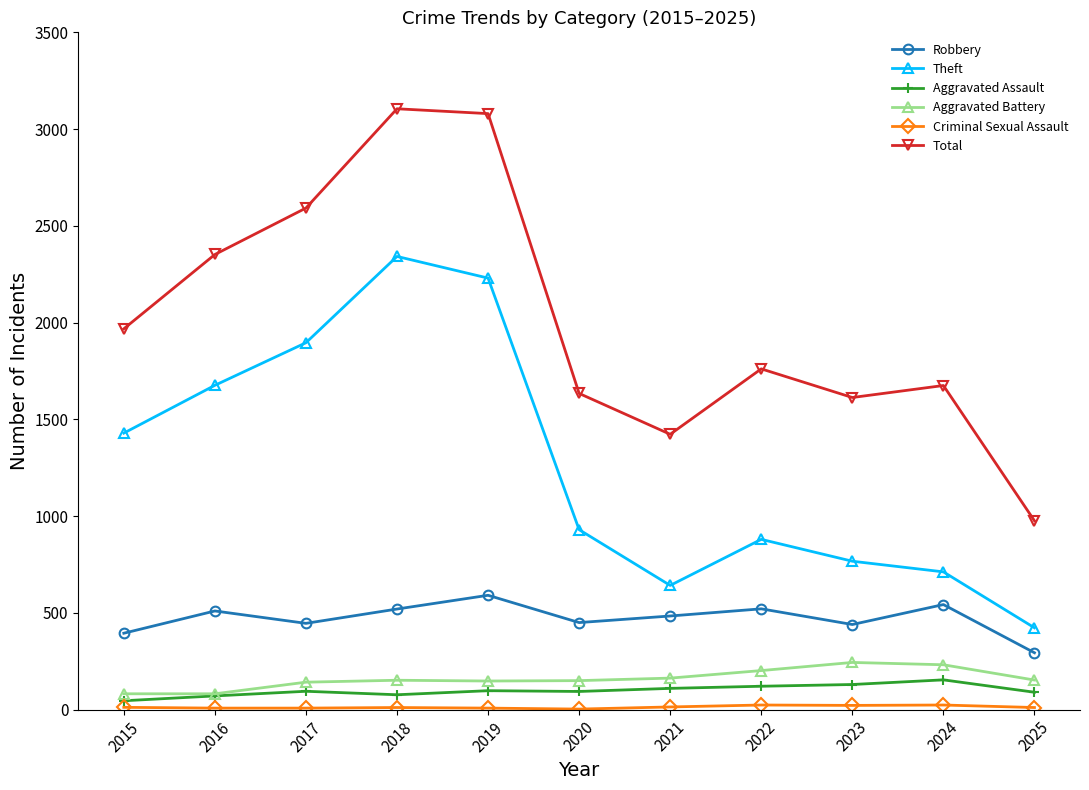

Which series has the largest total across all categories?

Total